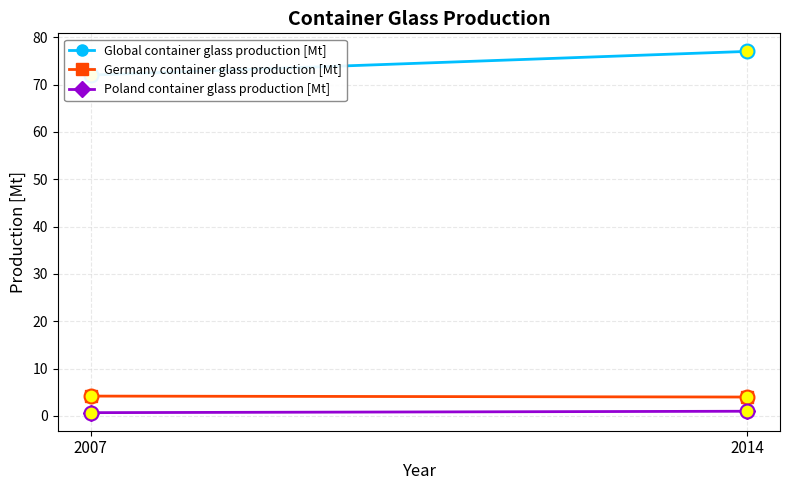

Reading right to left, list all the values displayed in this chart.

Global container glass production [Mt]: 77.0	72.0
Germany container glass production [Mt]: 4.0	4.2
Poland container glass production [Mt]: 1.0	0.7